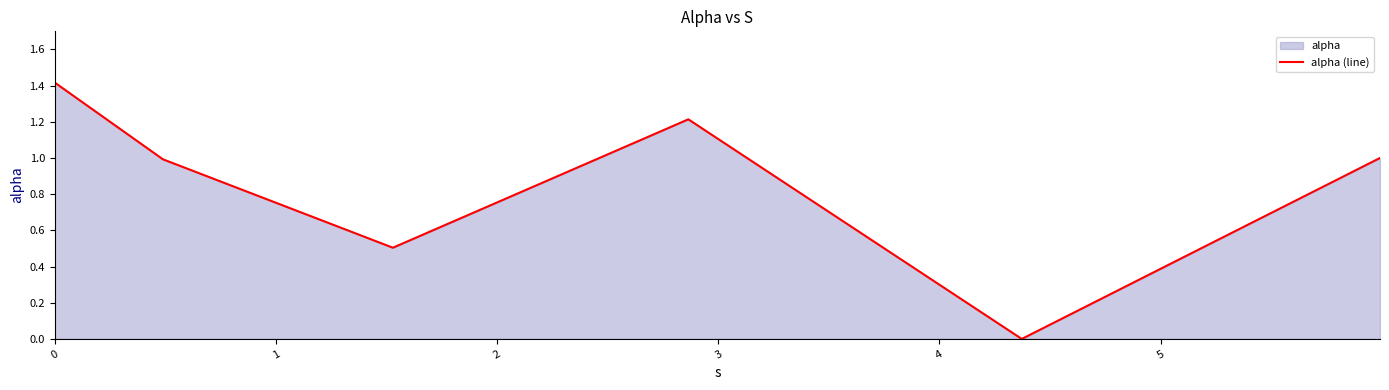

What is the greatest value displayed?

1.4